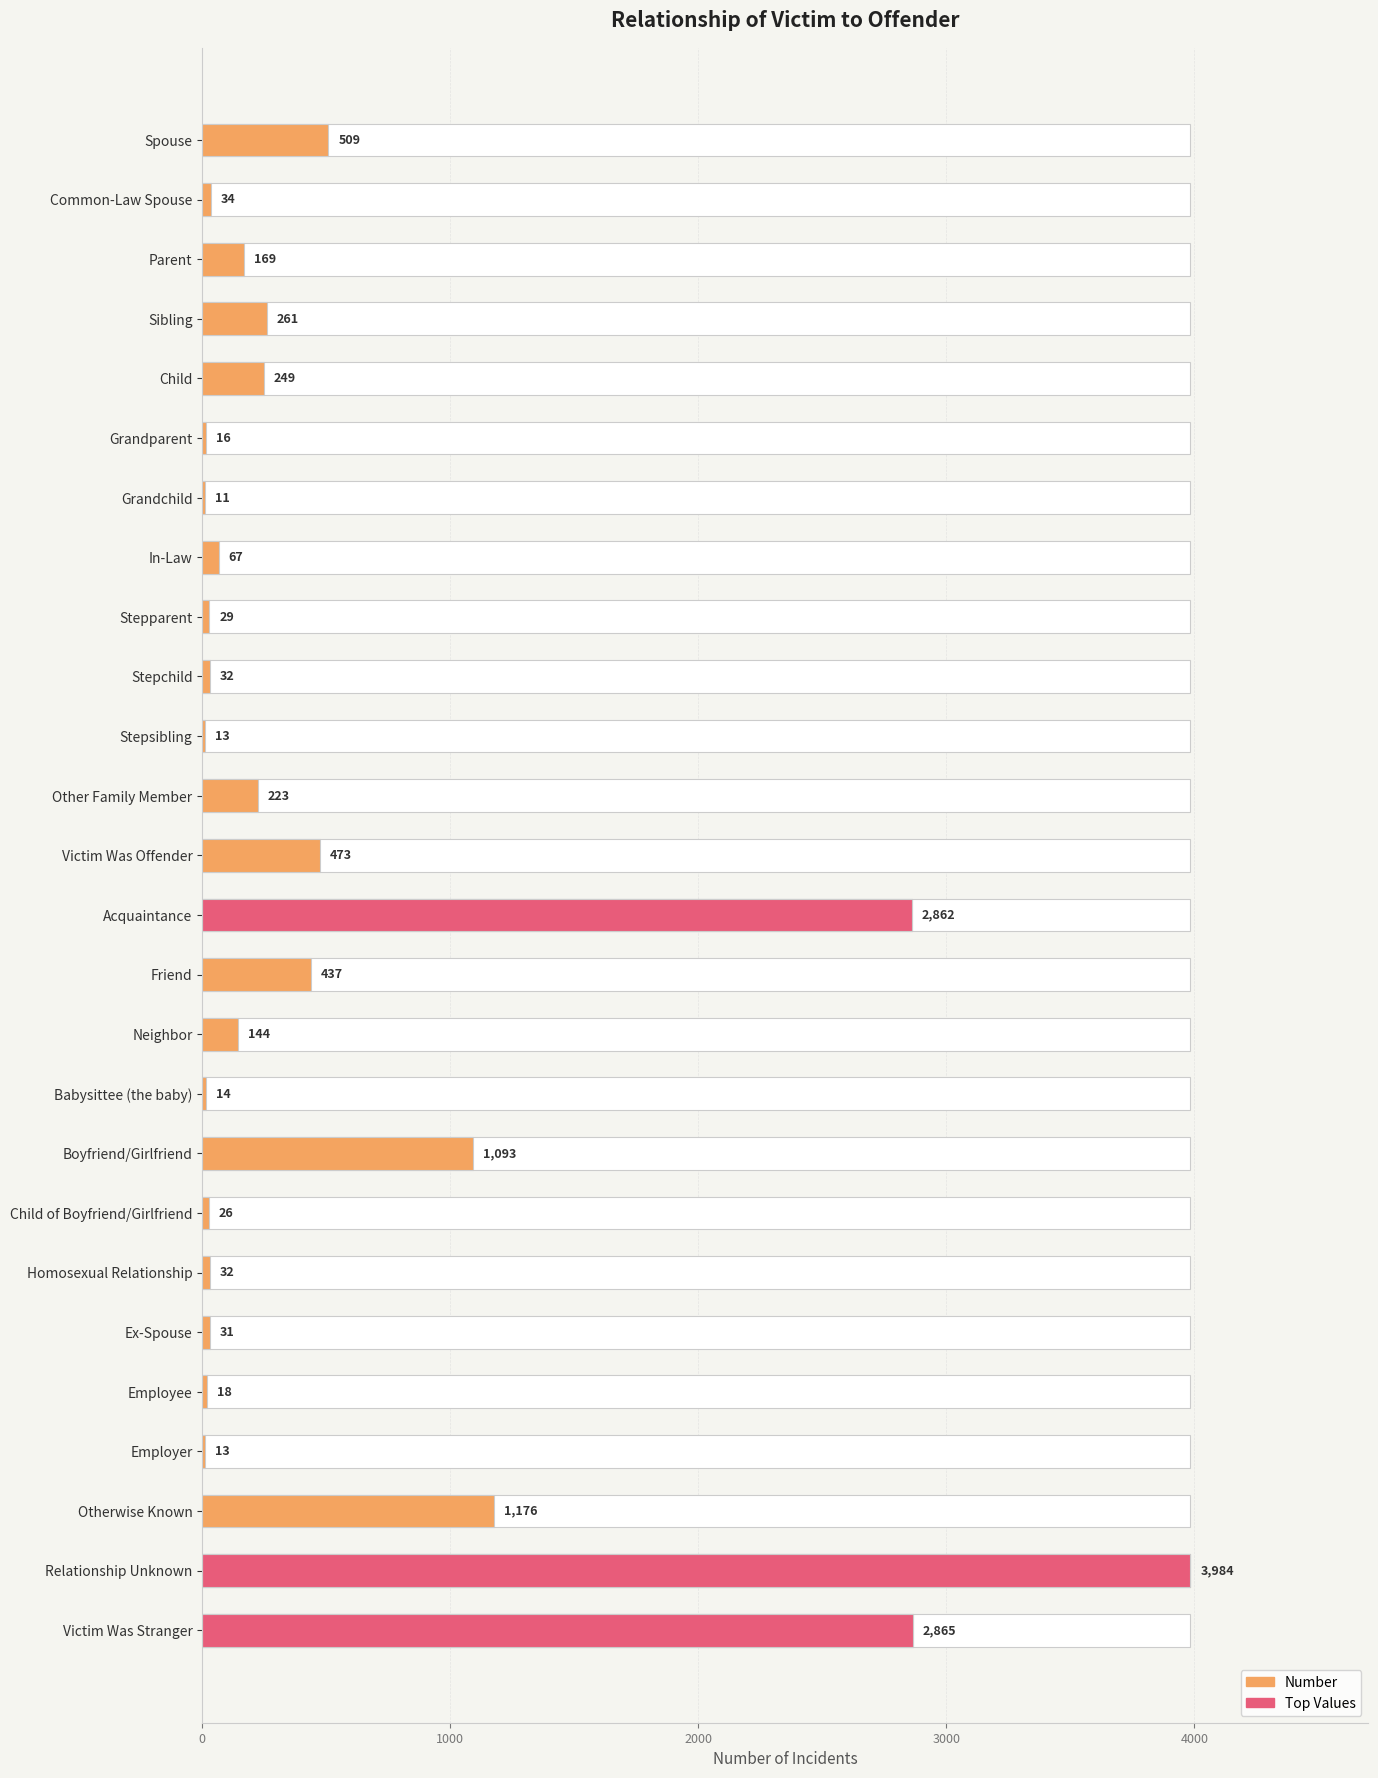

The chart shows a value of 632 at Victim Was Offender. True or false?

False